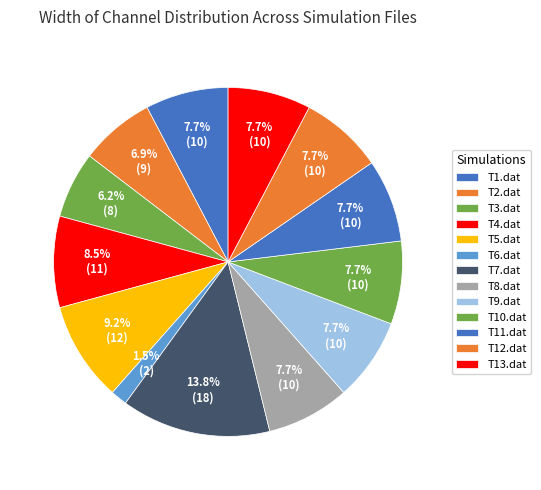

What is the change in value from T2.dat to T6.dat?

-7